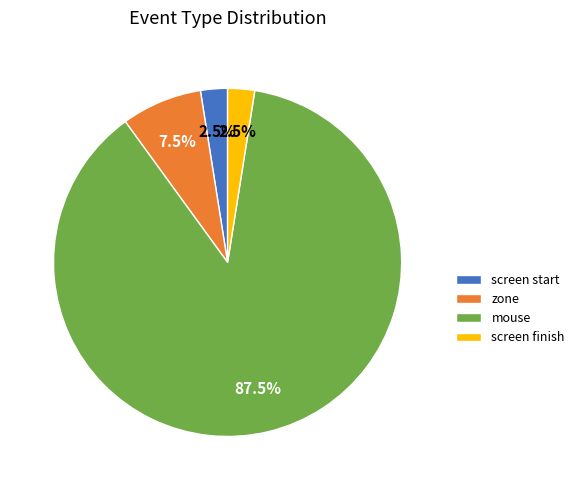

Which slice is the largest?

mouse